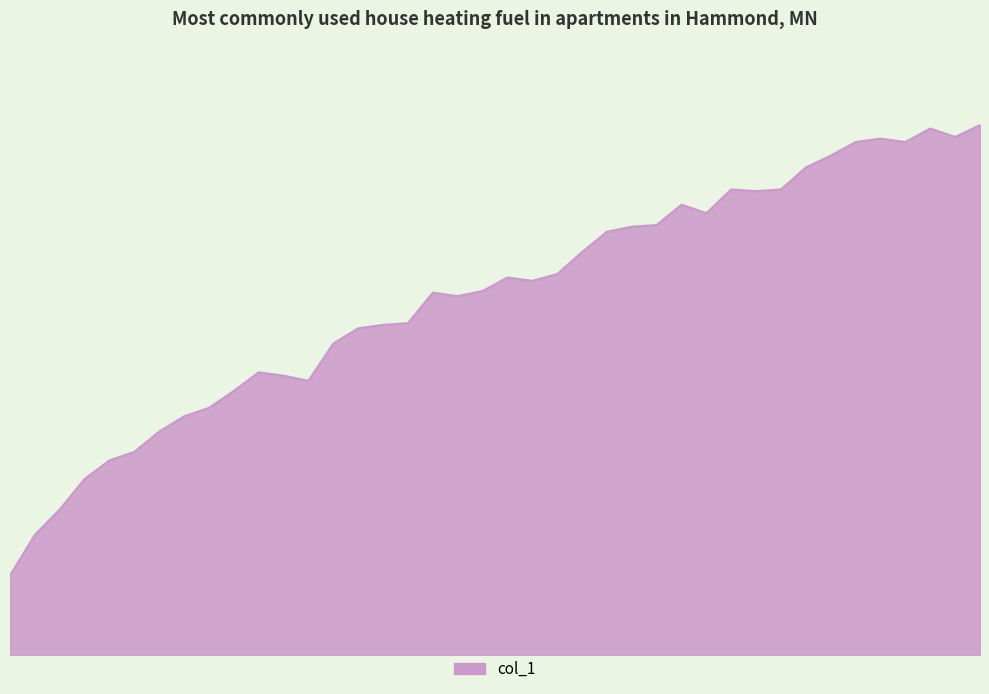

Where is the data nearest to the value 360?

13